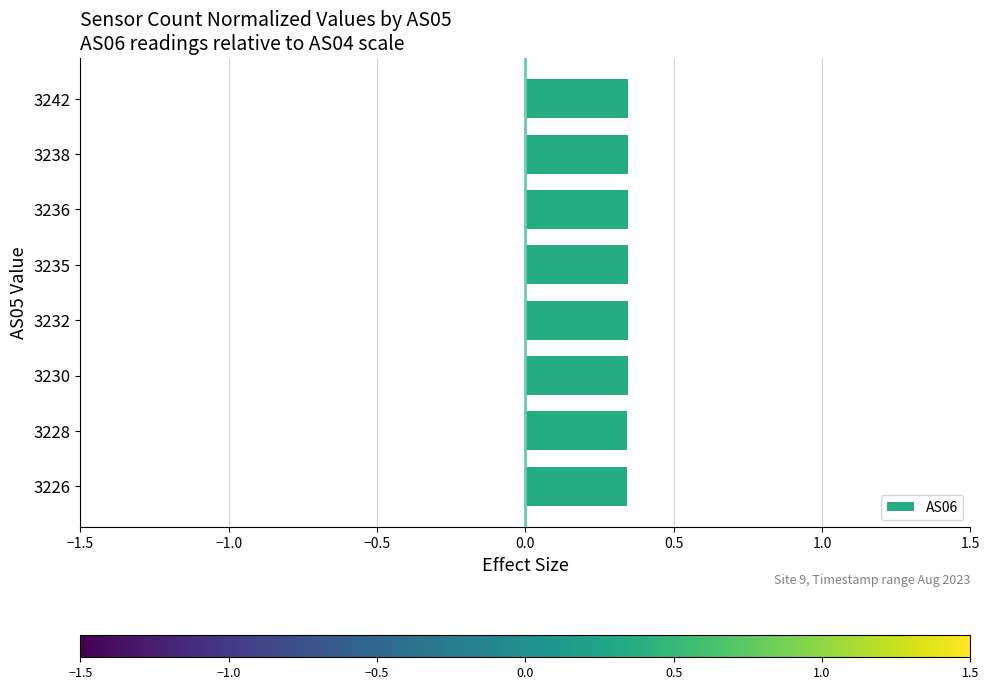

The value at 3235 is 0.5. True or false?

False